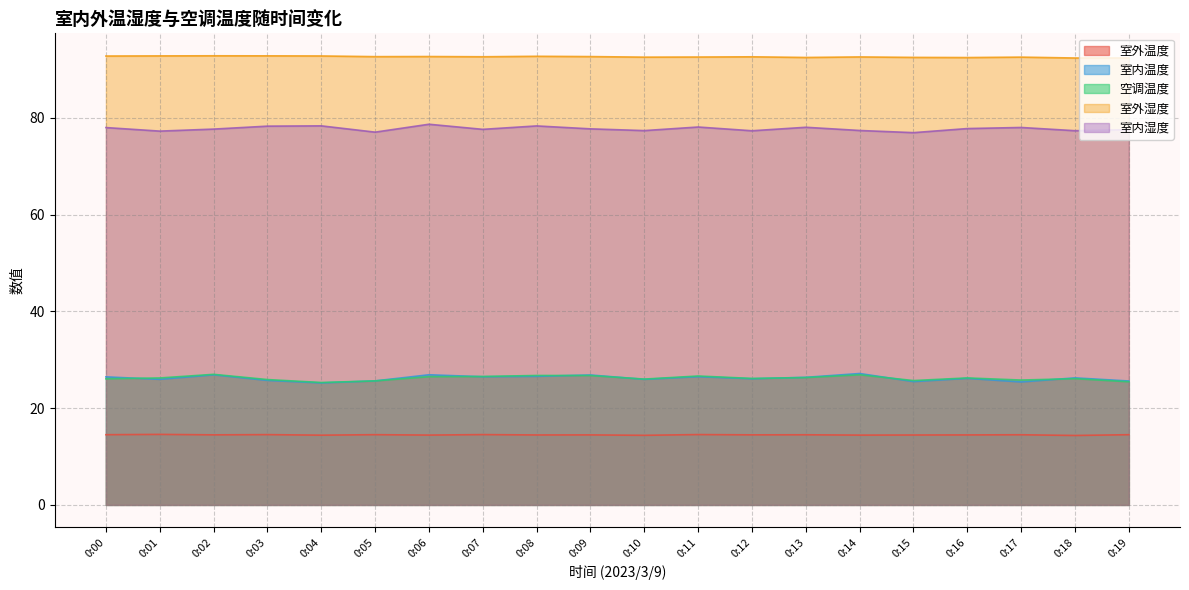

Where is the first local minimum for 室外湿度?

0:05